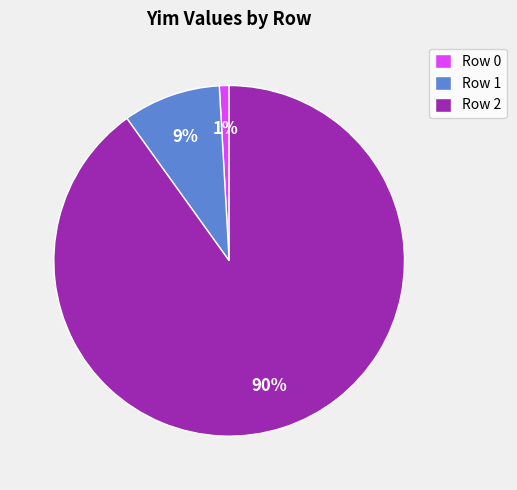

To the nearest percent, what percentage of the pie is Row 2?

90%